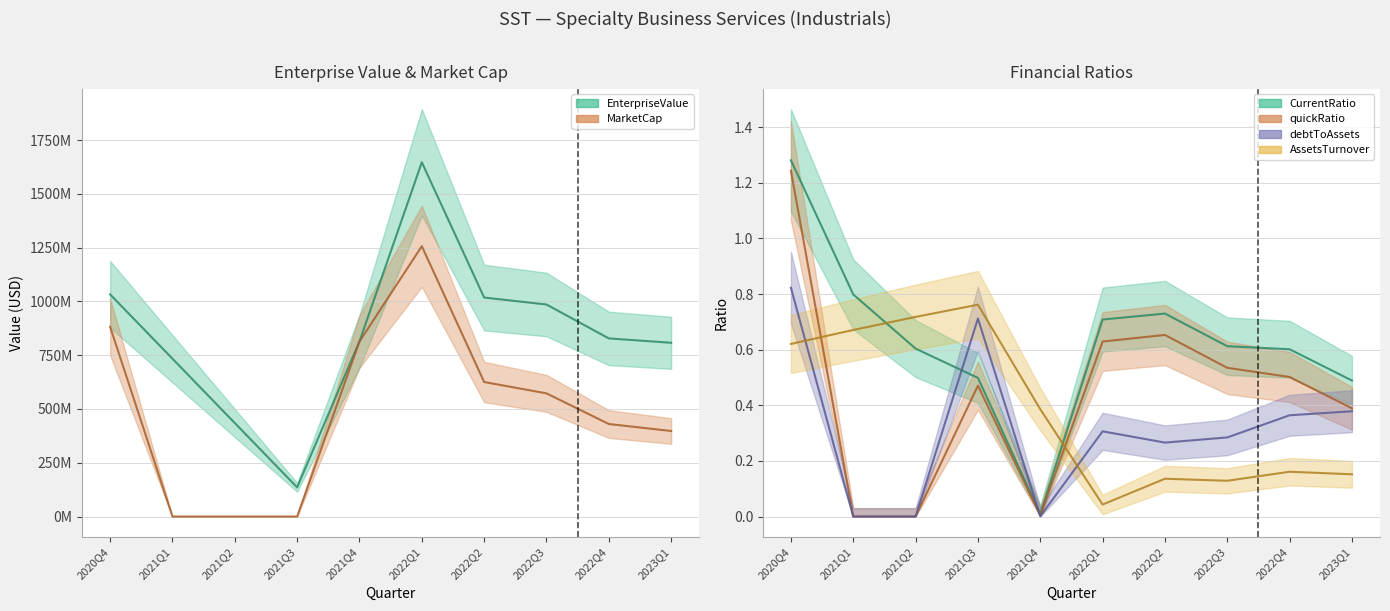

What is the difference between the maximum and second lowest values in the debtToAssets series?

0.8